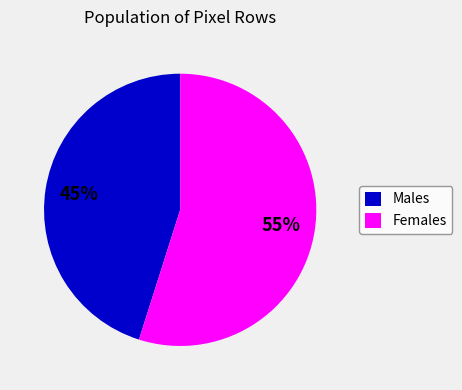

What percentage is the Females slice, to the nearest percent?

55%